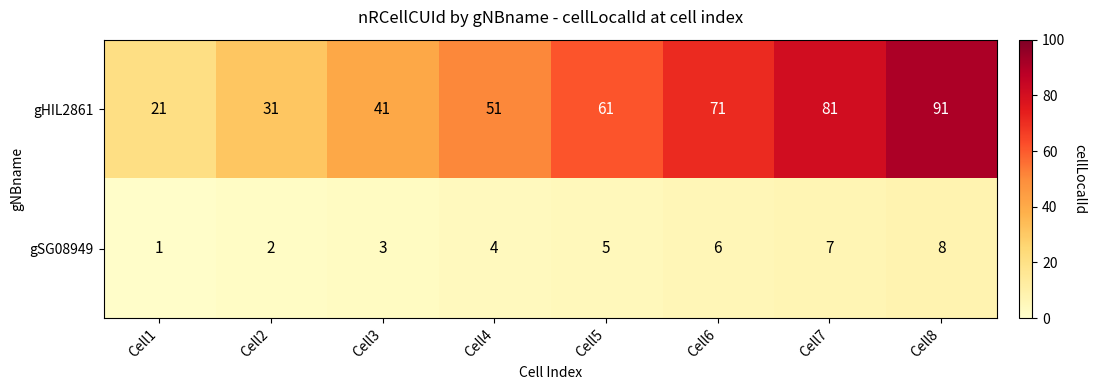

What is the total value across all series at Cell8?

99